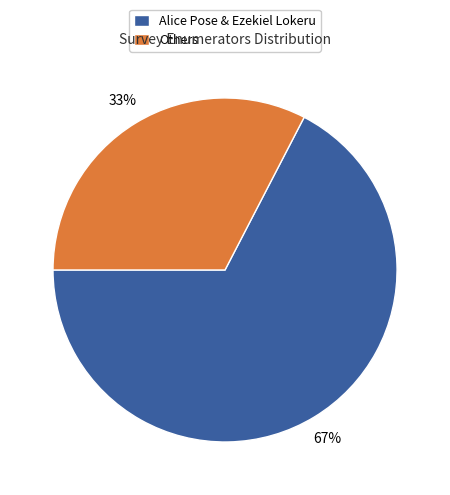

Rank the categories by value from lowest to highest.

Others, Alice Pose & Ezekiel Lokeru